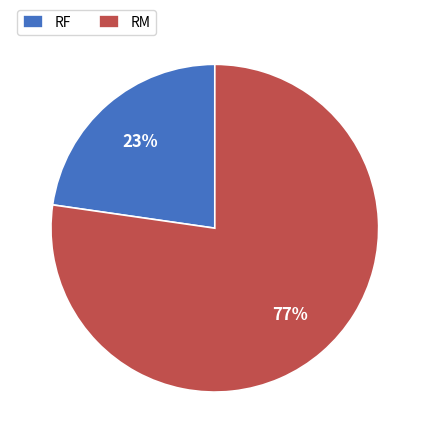

Is RM the majority of the pie?

Yes